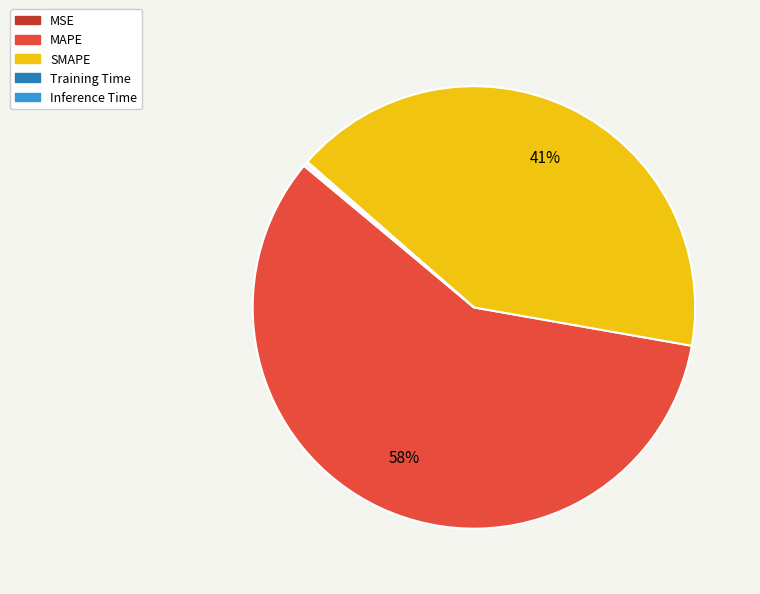

Does any single category account for the majority?

Yes